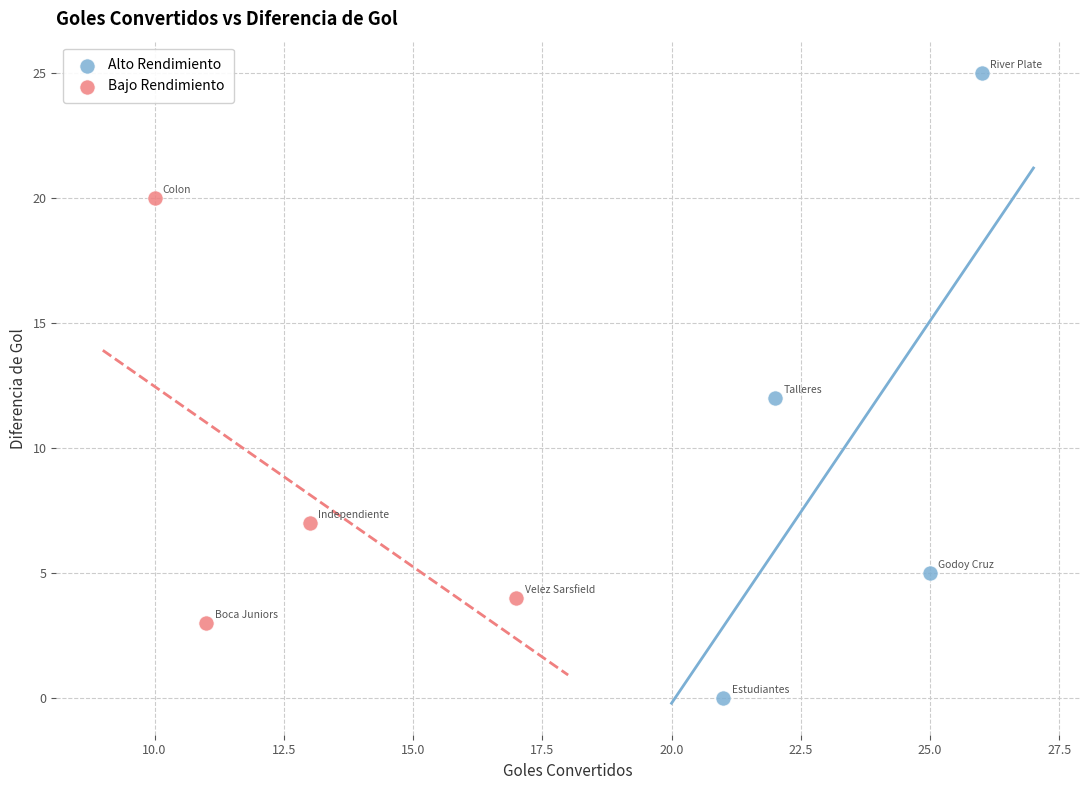

Which series reaches the minimum Y coordinate?

Alto Rendimiento